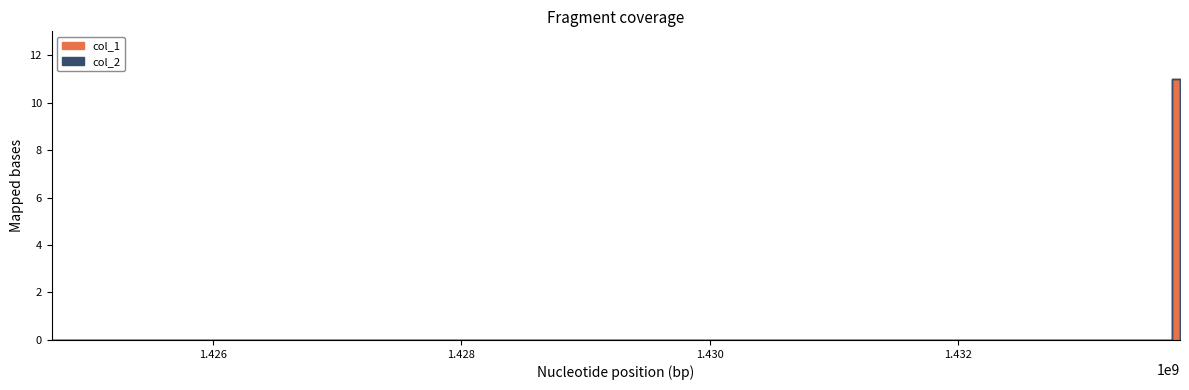

Reading right to left, transcribe all the data shown in this chart.

col_1: 1433787025=0	1433724157=11	1424701390=0
col_2: 1433787025=0	1433724157=0	1424701390=0